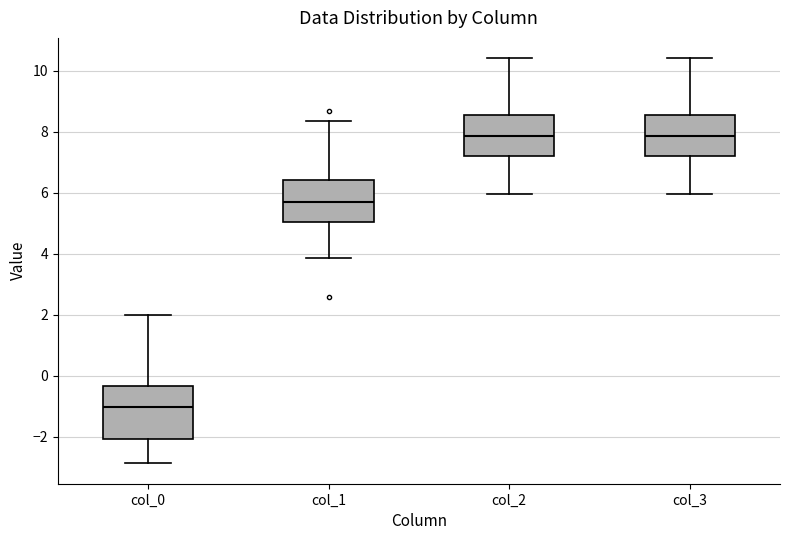

Reading left to right, read every box against the y-axis: the position of its median line, the range the box covers, and the ends of its whiskers. The values are not printed on the chart, so give them approximately, as read against the axis.

col_0: median -1.0, box -2.0 to -0.4, whiskers -2.8 to 2.0
col_1: median 5.6, box 5.0 to 6.4, whiskers 3.8 to 8.4
col_2: median 7.8, box 7.2 to 8.6, whiskers 6.0 to 10.4
col_3: median 7.8, box 7.2 to 8.6, whiskers 6.0 to 10.4